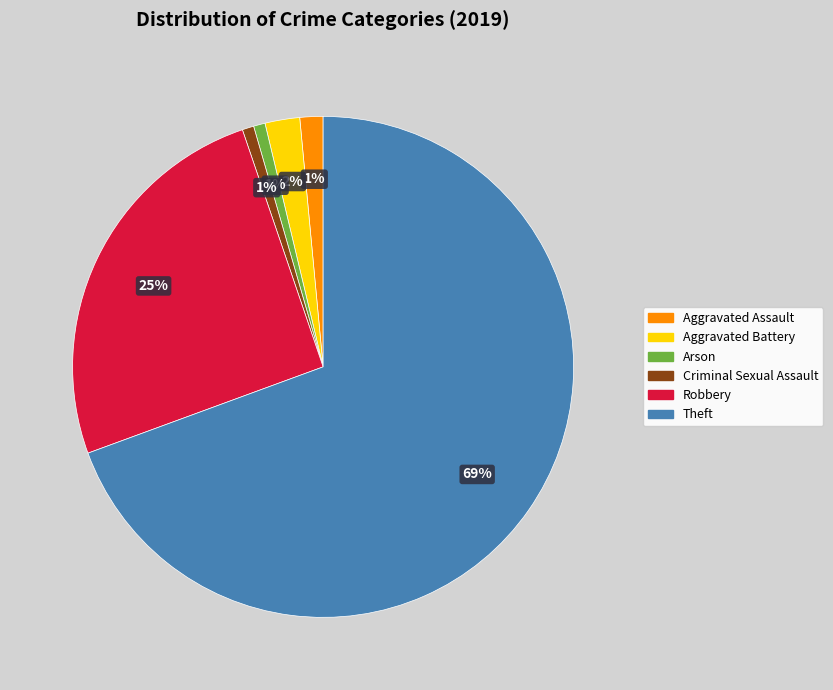

What is the largest slice in the pie chart?

Theft